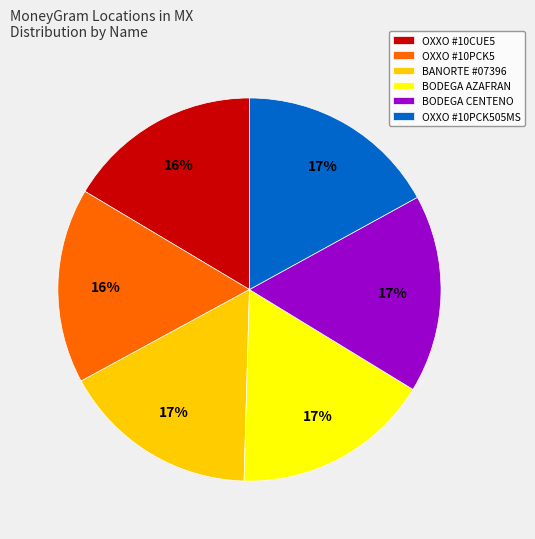

Is it true that OXXO #10PCK5 is 6% of the pie?

False